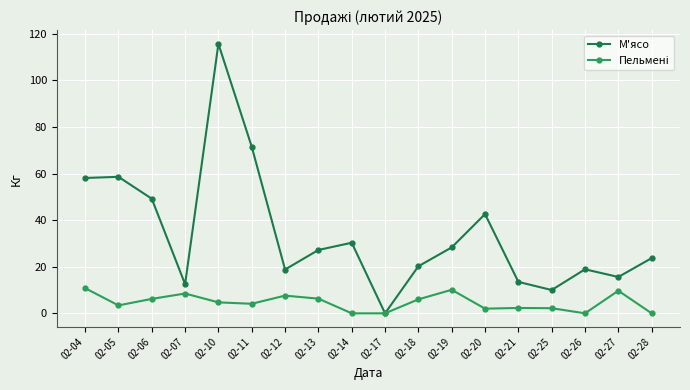

The value of М'ясо at 02-07 is 12.5. True or false?

True